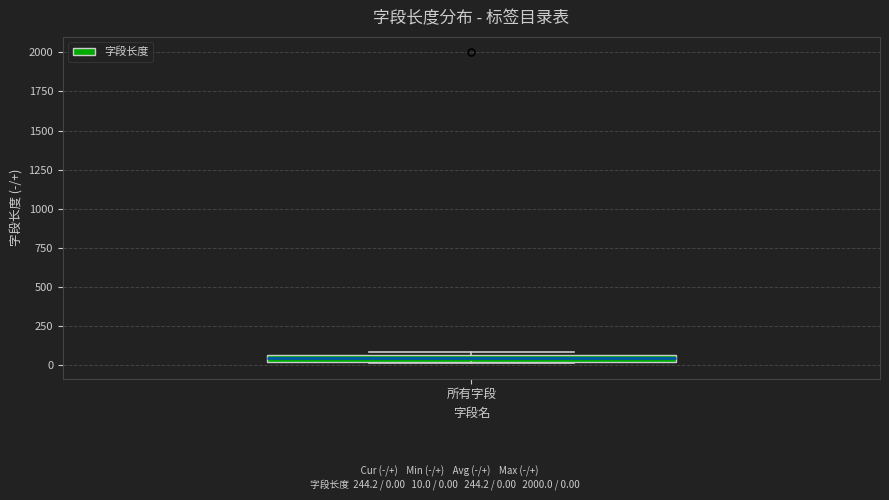

Where is the lower edge of the box for 所有字段 on the y-axis? The values are not printed on the chart, so give them approximately, as read against the axis.

0